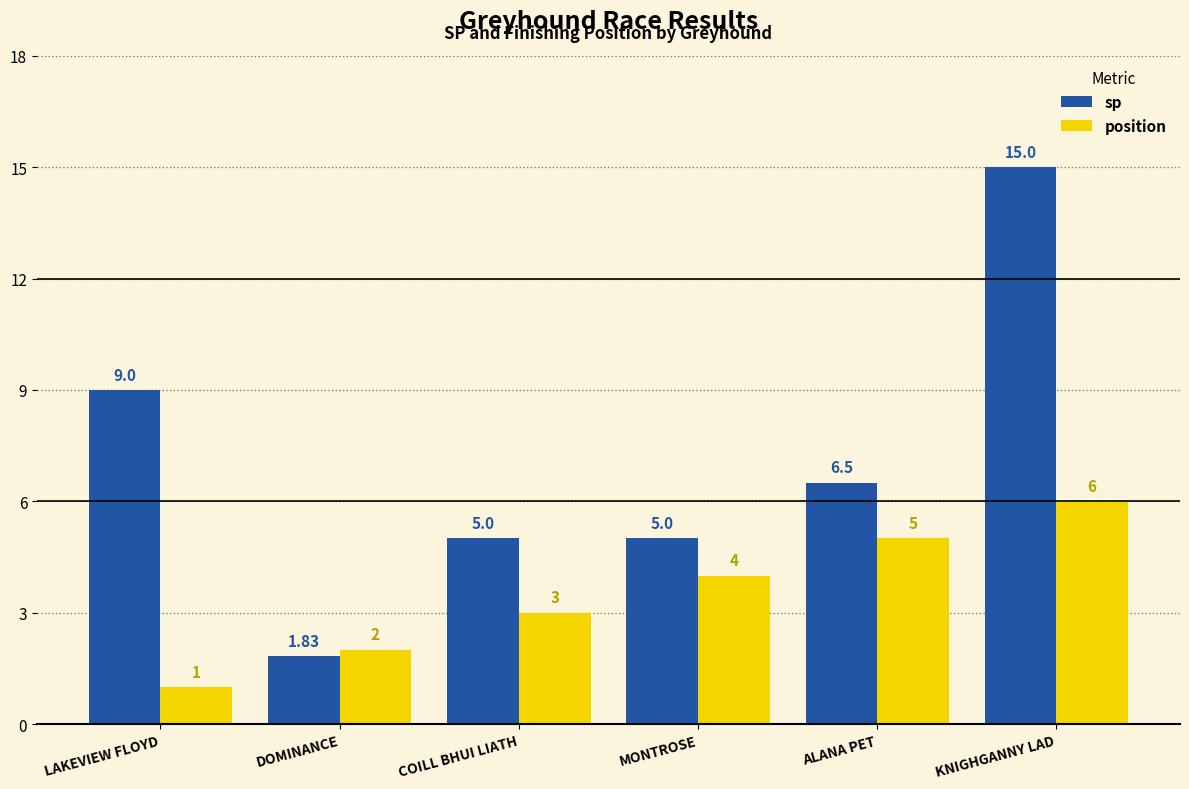

At which label does sp reach its minimum?

DOMINANCE